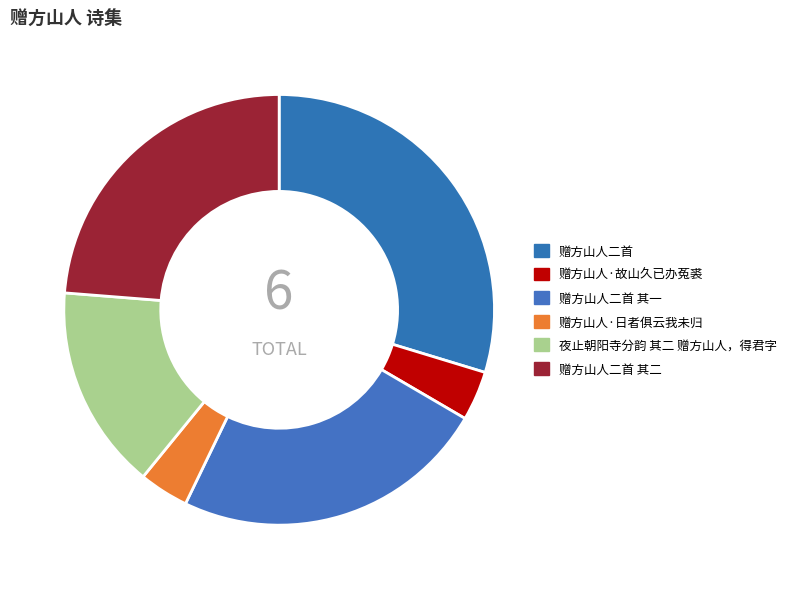

The 赠方山人二首 slice represents 24% of the pie. True or false?

False